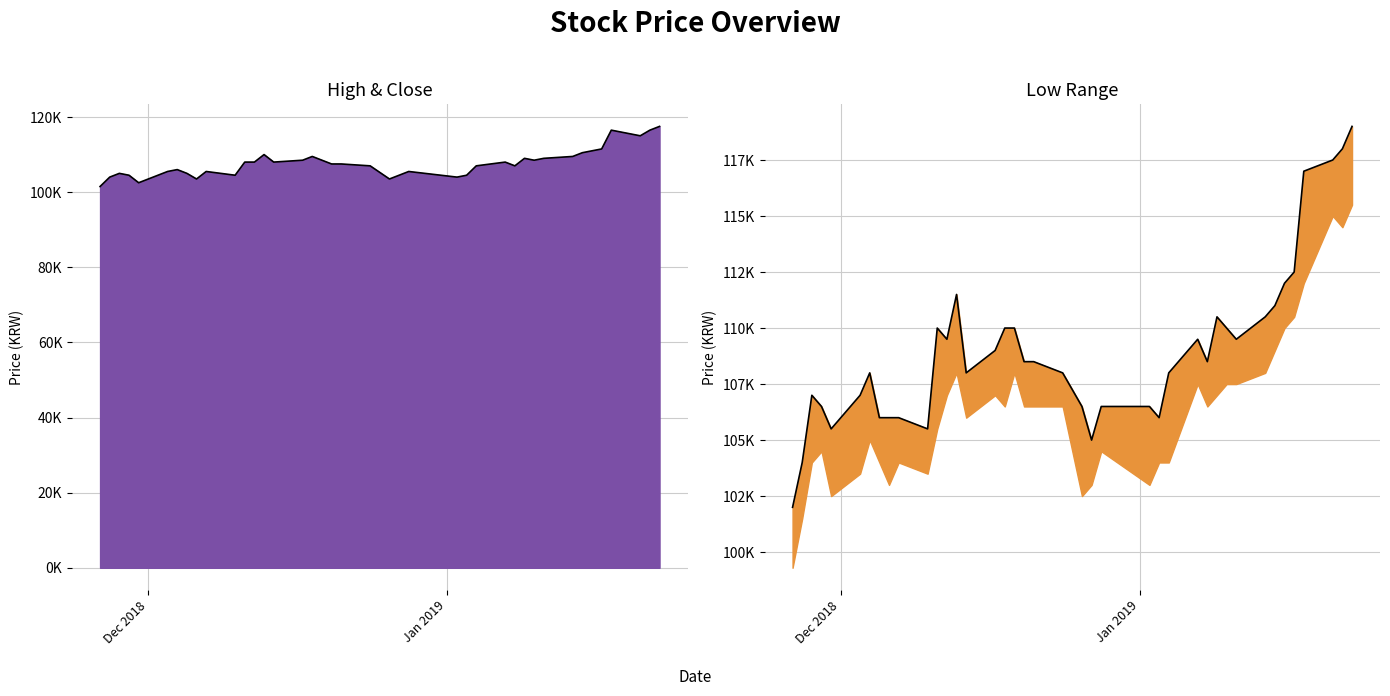

In High, how many points are lower than both neighbors (excluding endpoints)?

8